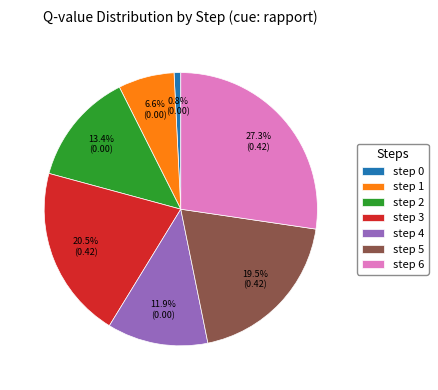

Which category has the biggest portion of the pie?

step 6